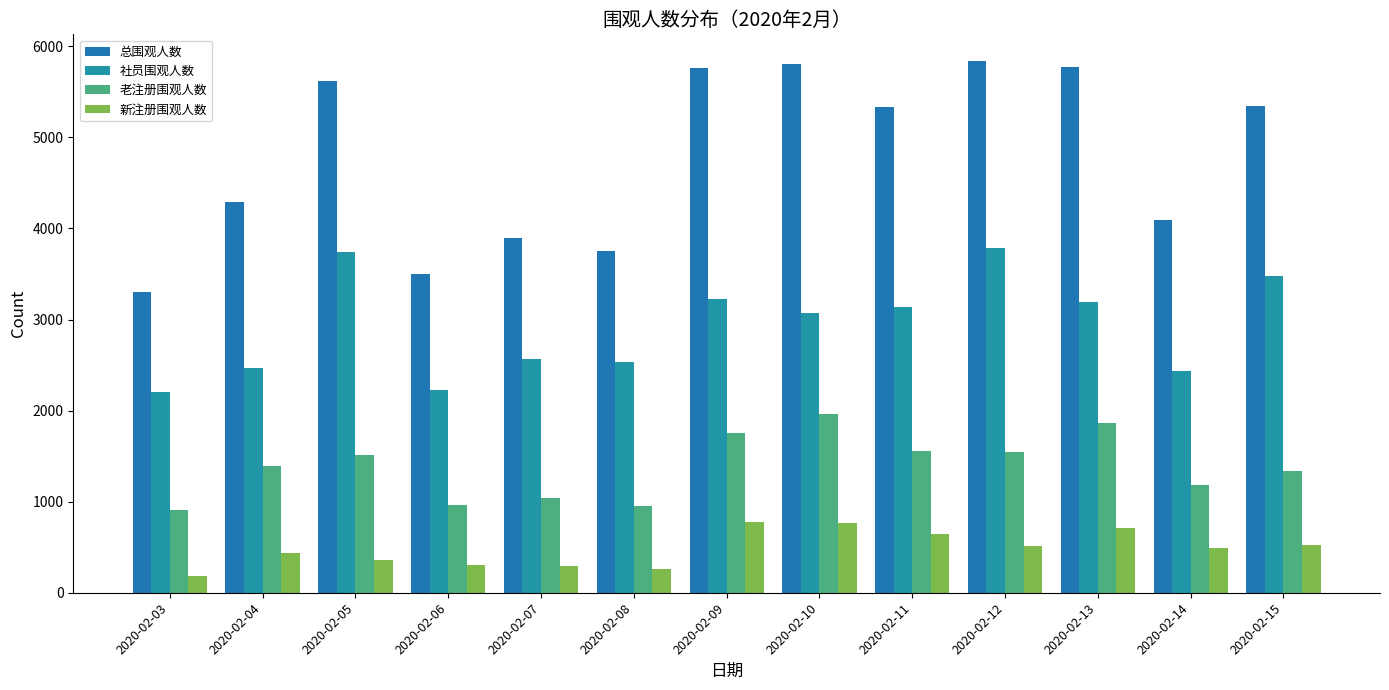

What is the value of the 社员围观人数 bar at the 13th from the left?

3480